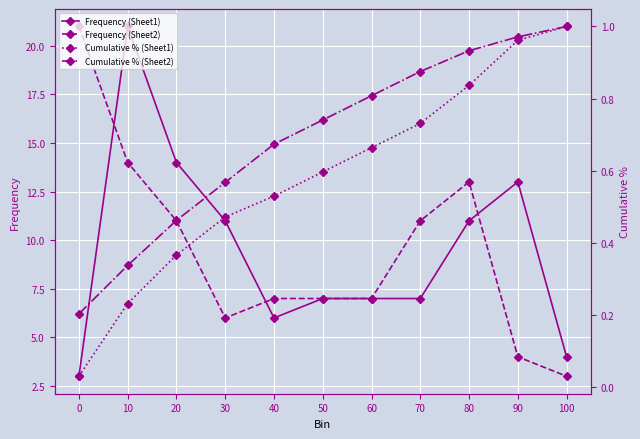

True or false: Cumulative % (Sheet1) and Frequency (Sheet2) intersect in this chart.

False